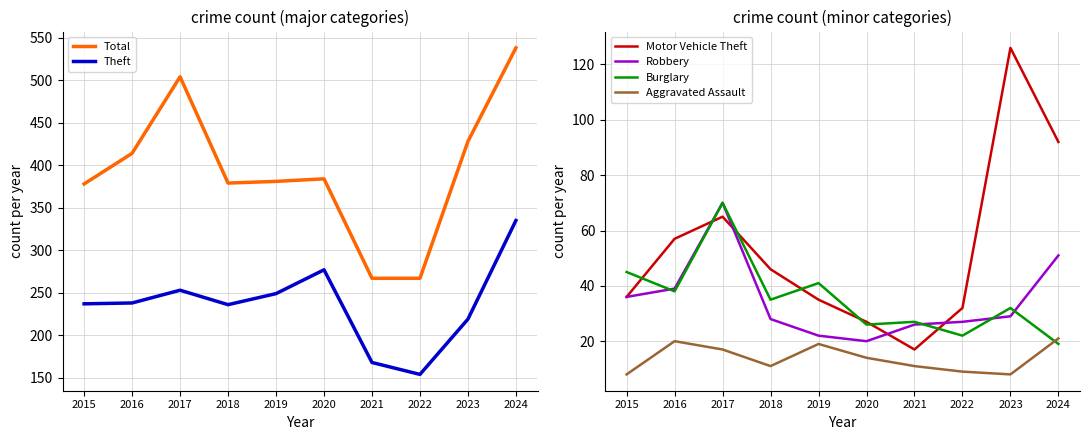

What is the sum of all Theft values?

2366